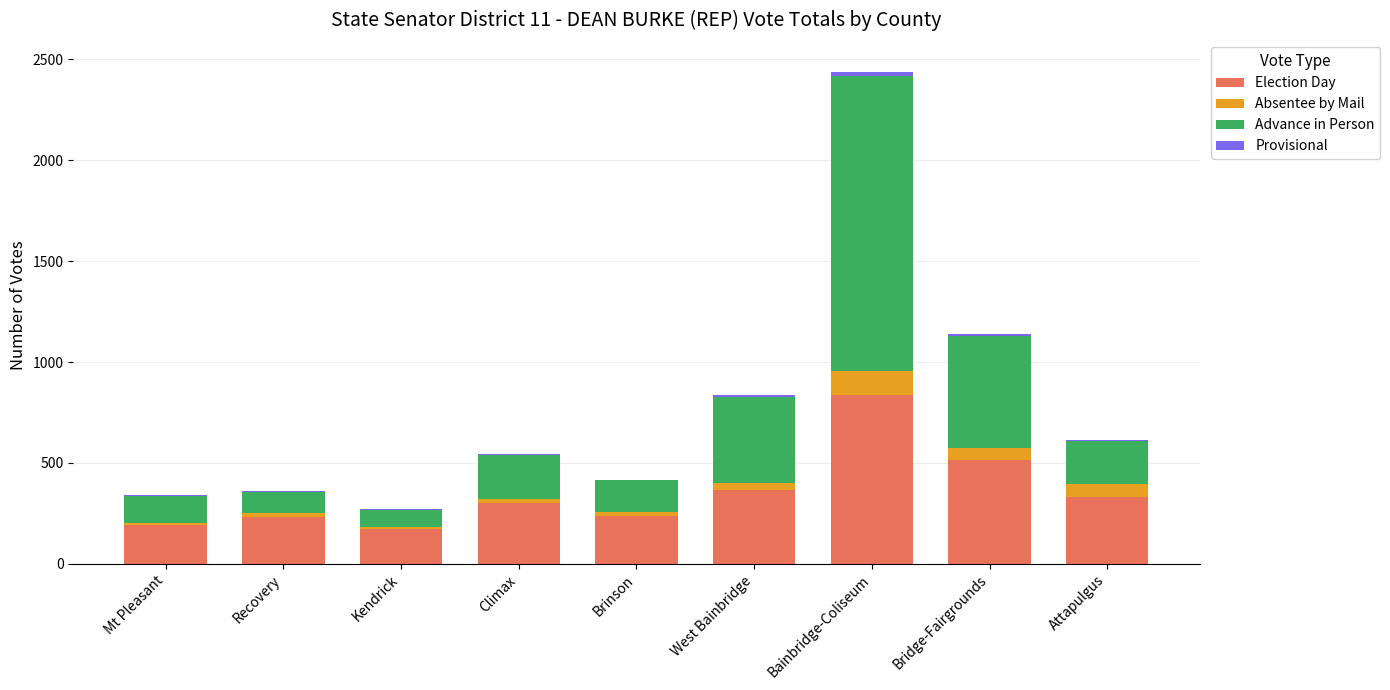

At which category is the sum across all series the highest?

Bainbridge-Coliseum